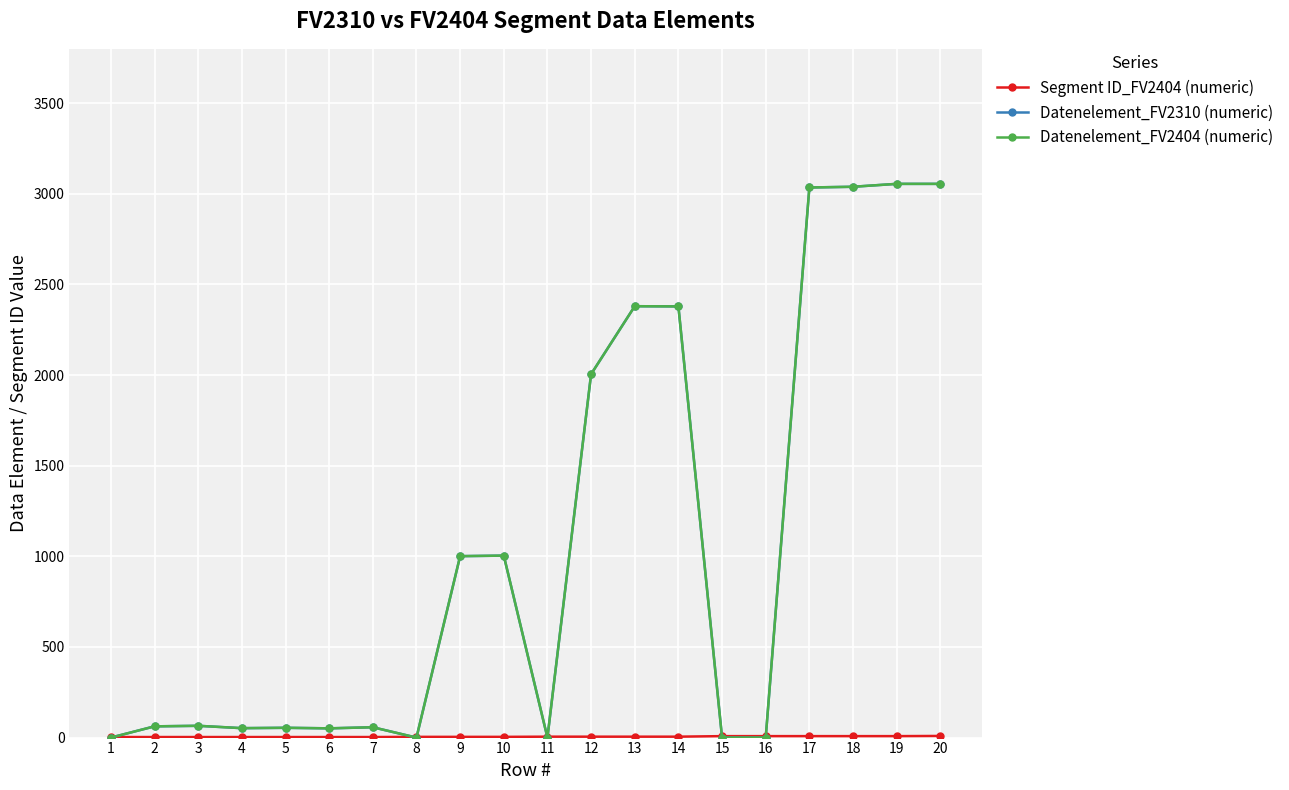

The value of Segment ID_FV2404 (numeric) at 9 is 4. True or false?

True